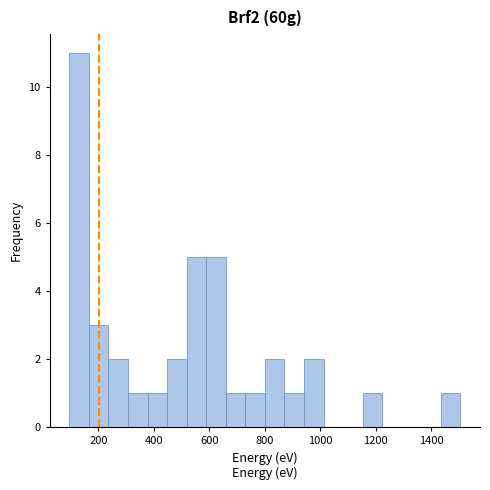

Read against the x-axis, roughly where is the centre of the tallest bar?

140